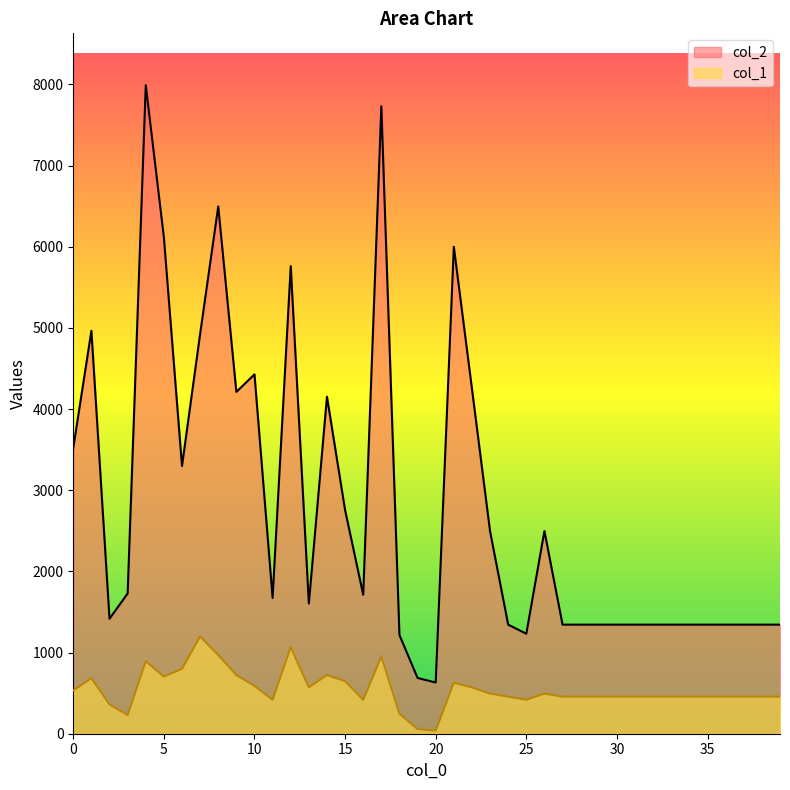

The value of col_2 at 34 is 502.9. True or false?

False